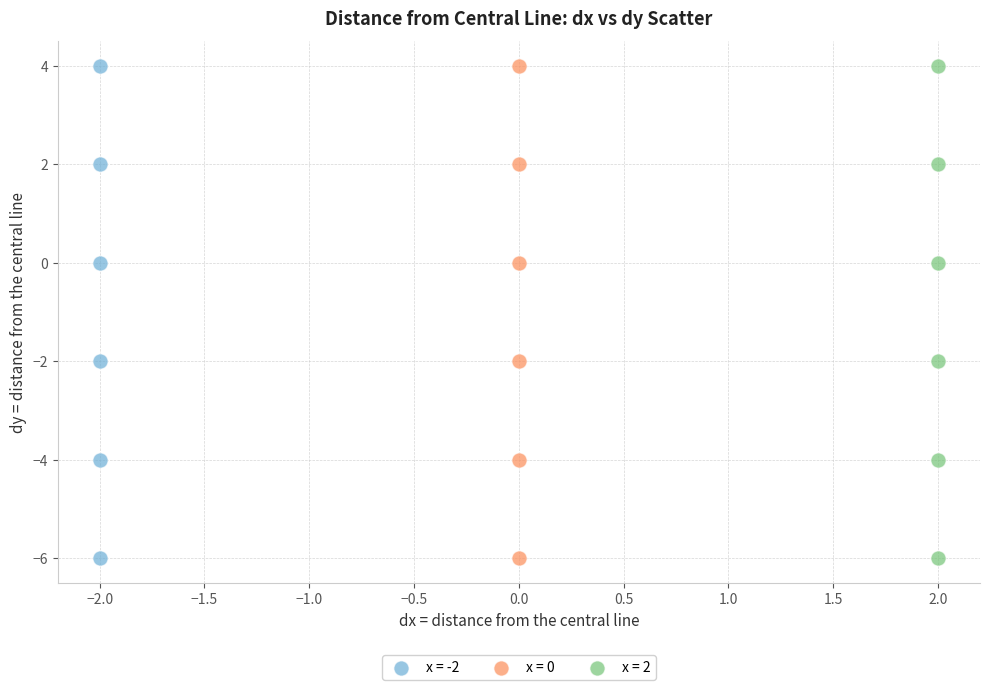

What are all the series names shown in the legend?

x = -2, x = 0, x = 2